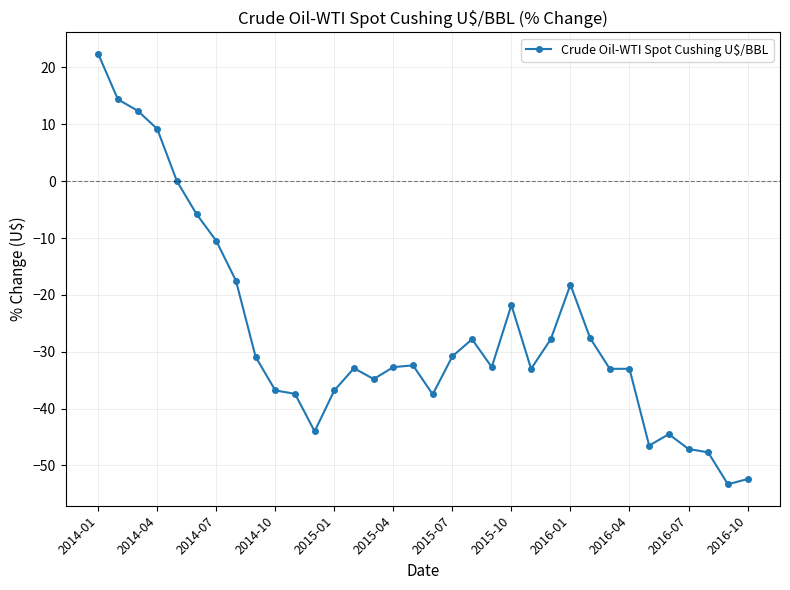

What is the average value?

-26.7